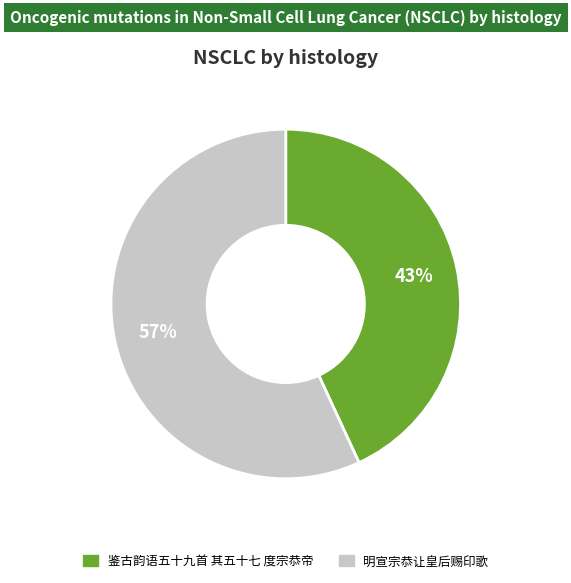

Between 鉴古韵语五十九首 其五十七 度宗恭帝 and 明宣宗恭让皇后赐印歌, which is larger?

明宣宗恭让皇后赐印歌